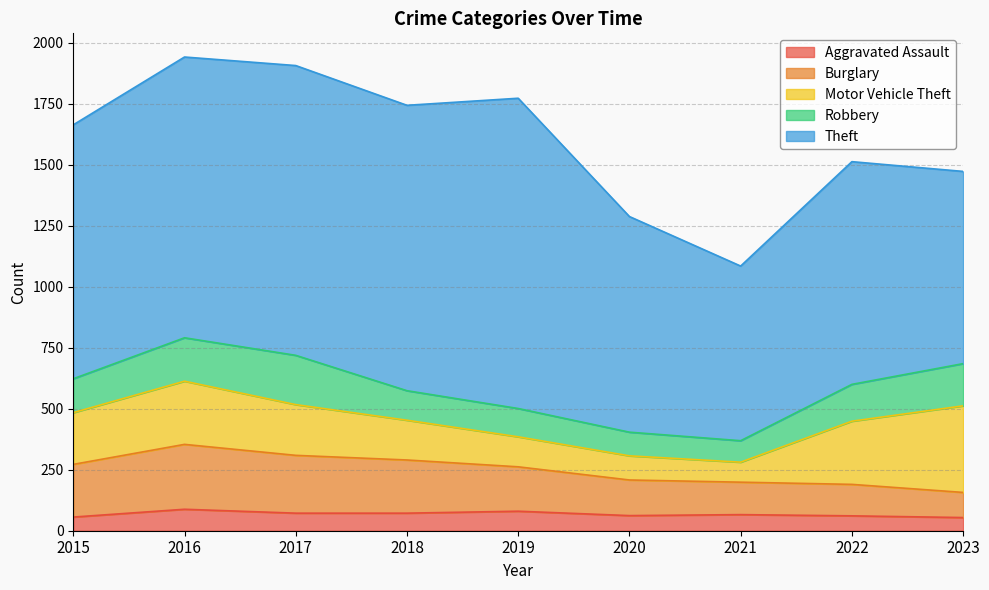

In Aggravated Assault, how many points are higher than both neighbors (excluding endpoints)?

3